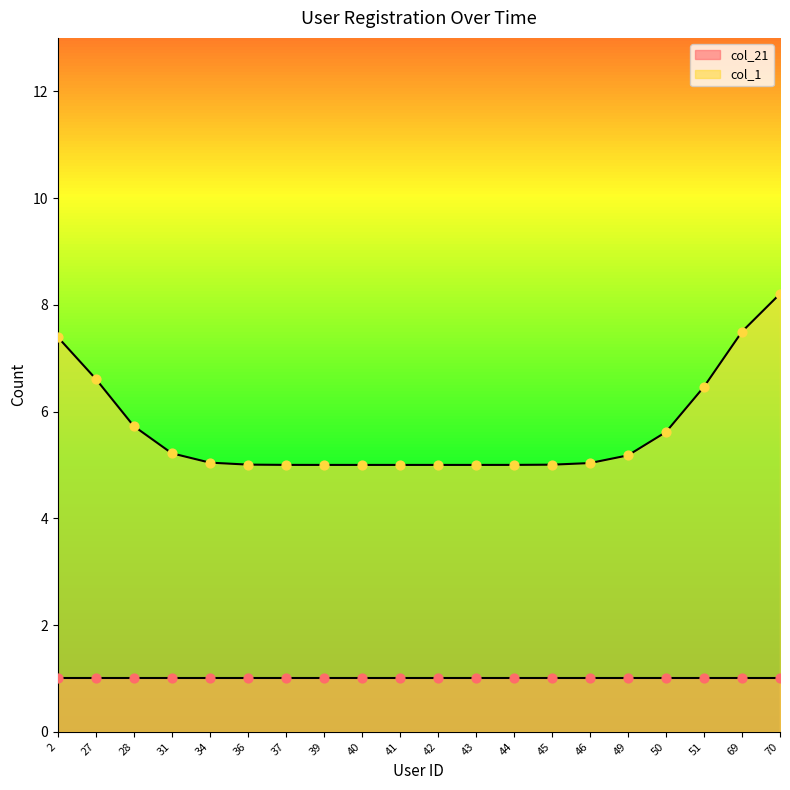

Which series has the largest total across all categories?

col_1